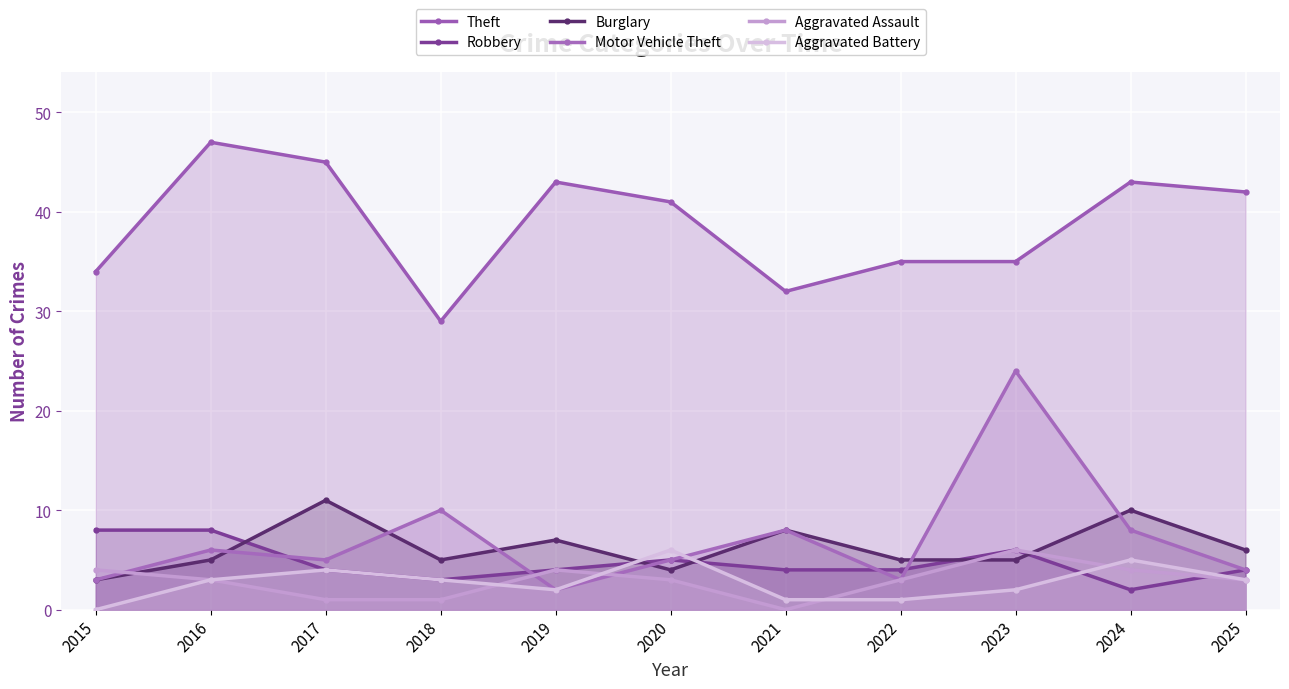

Read the Theft value at 2022, to the nearest 10.

40